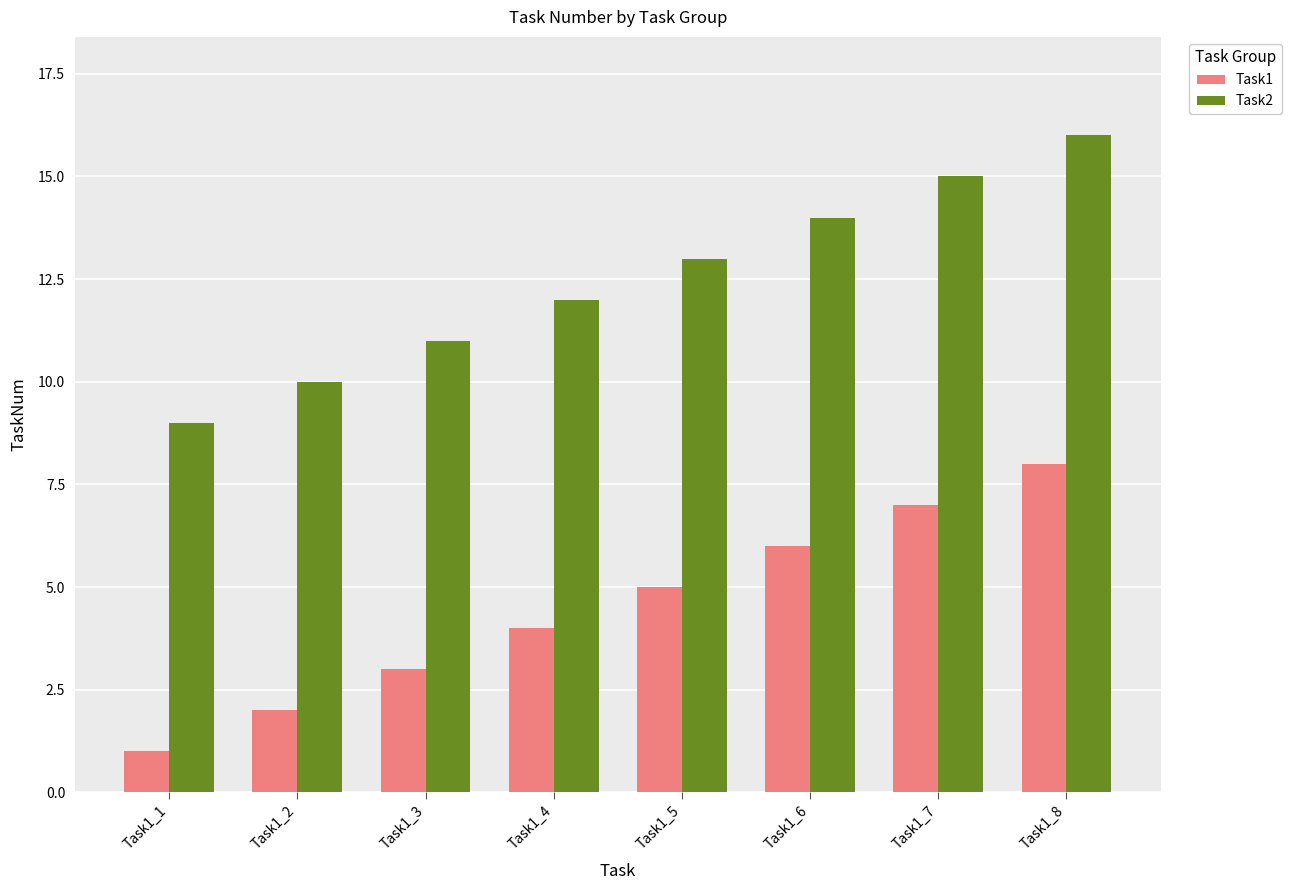

Which category has the lowest value in the Task1 series?

Task1_1